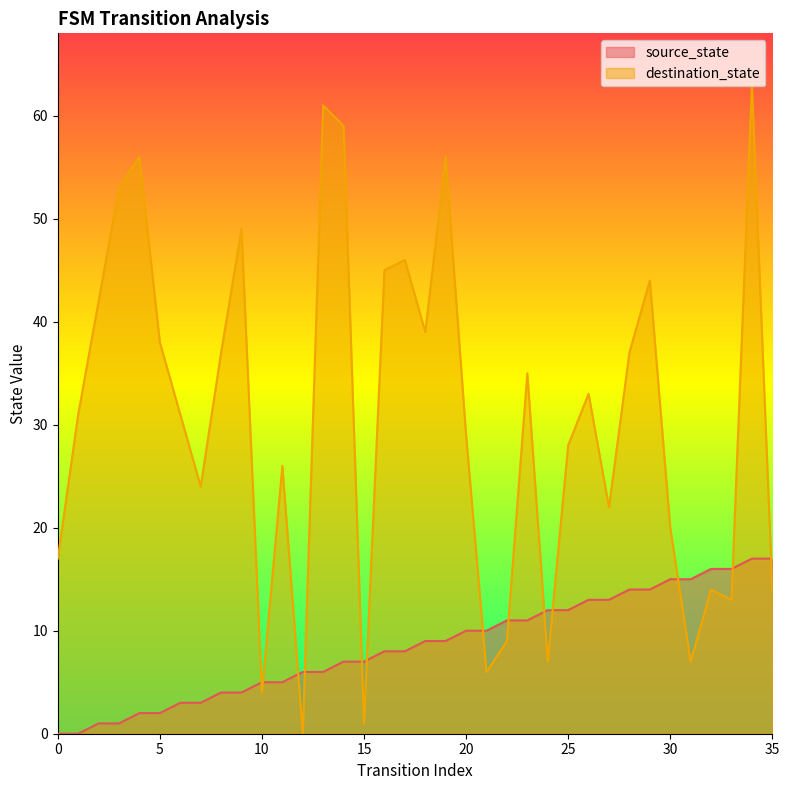

What is the average value of the destination_state series?

30